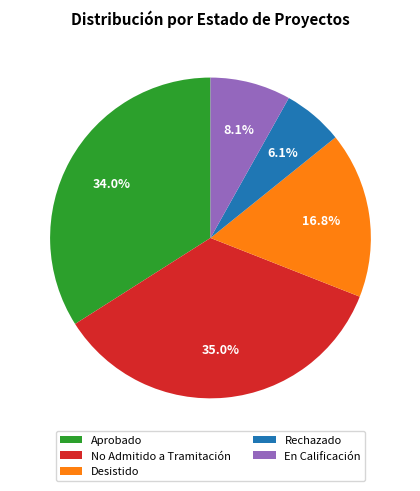

To the nearest percent, what is the average slice percentage?

20%